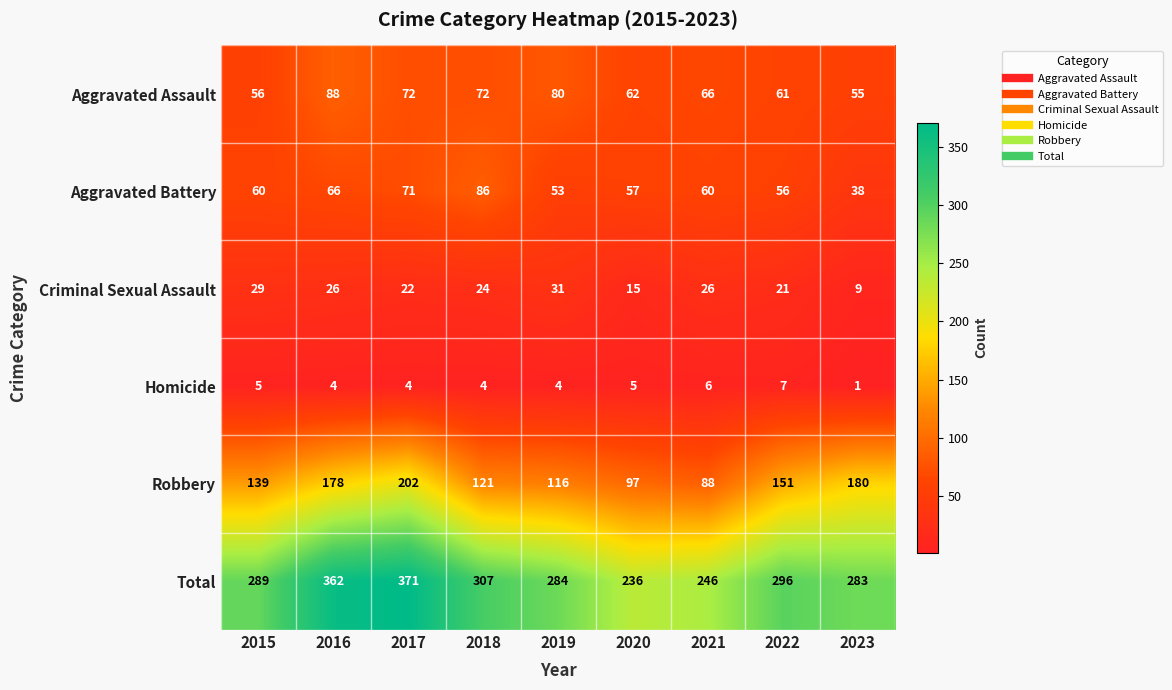

Which series has the largest range (max minus min)?

Total